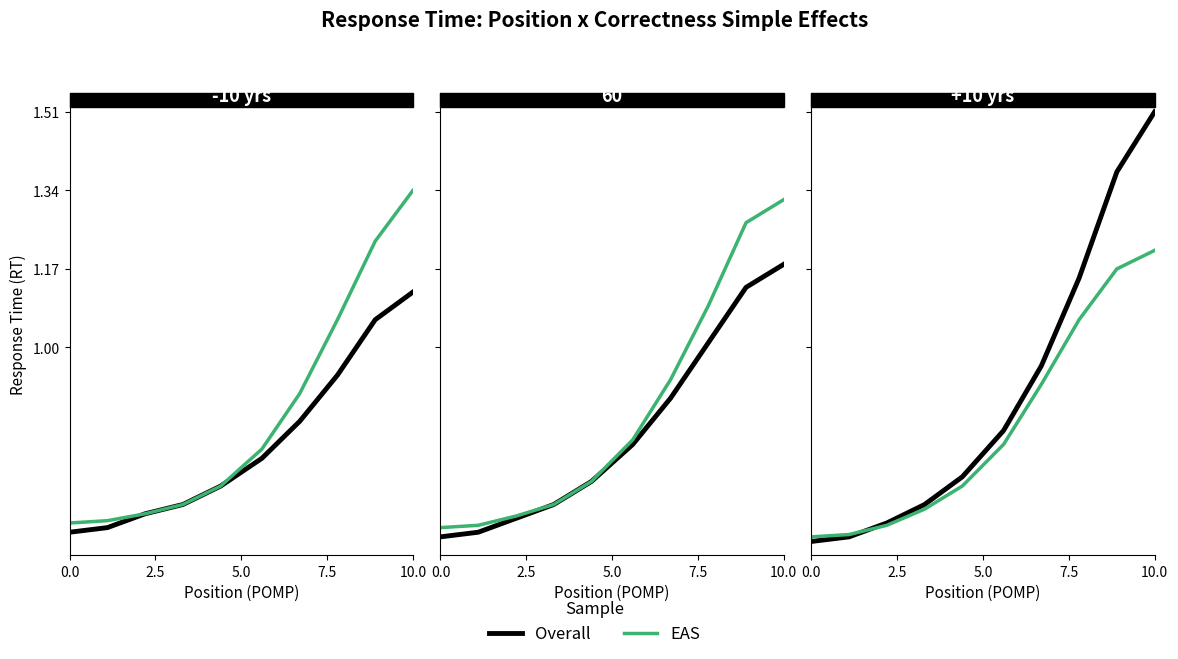

List the series in order of their peak value, highest first.

Overall, EAS